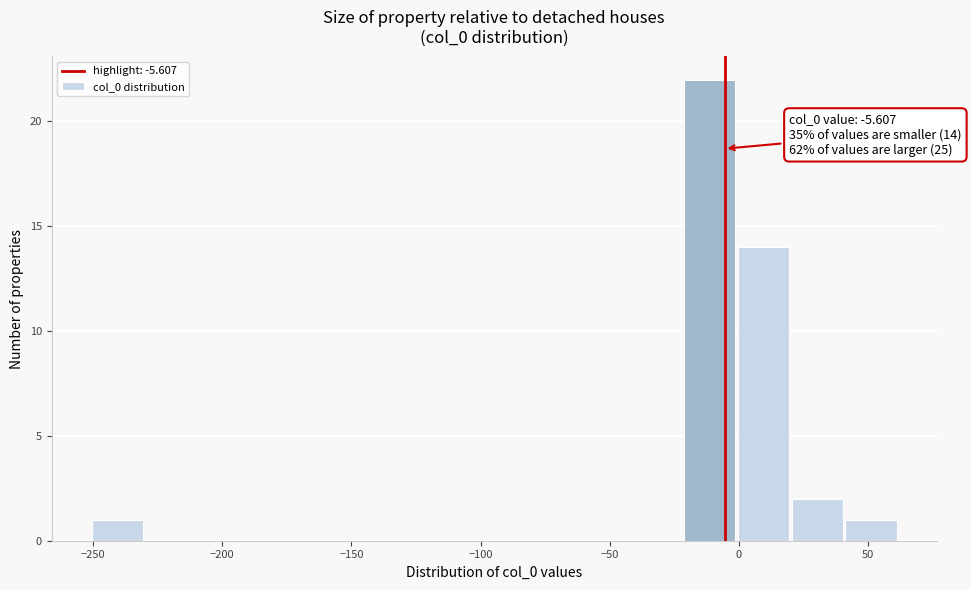

Which range on the x-axis has the tallest bar?

-20 to 0